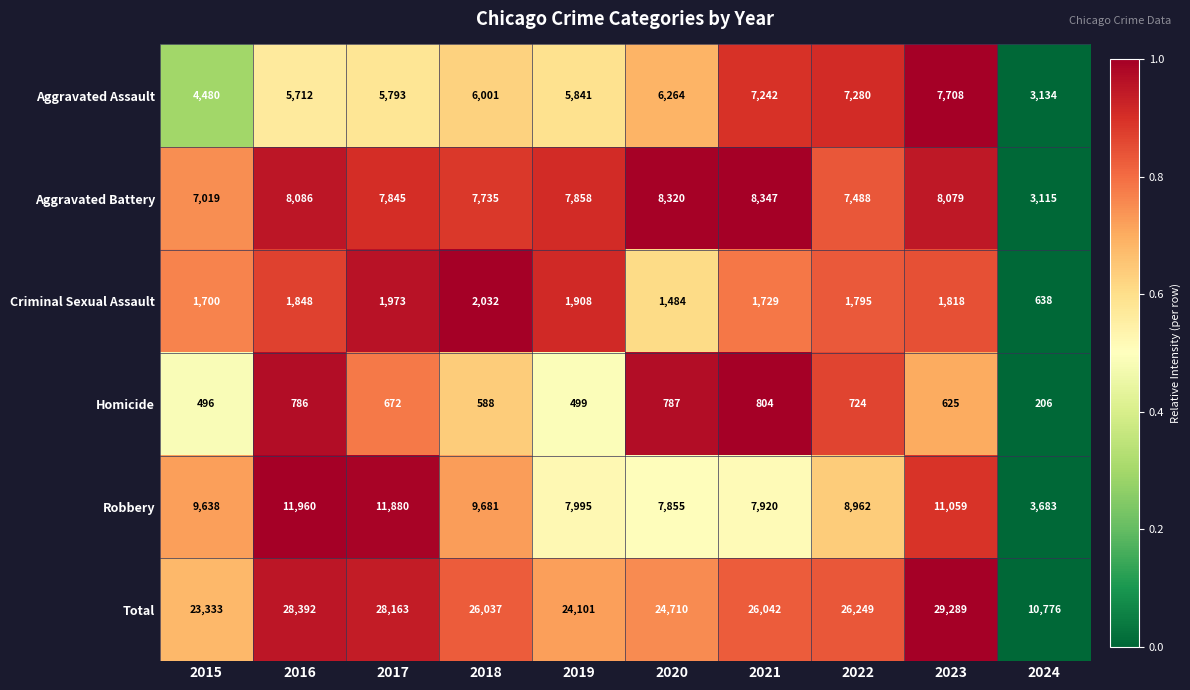

What is the difference between the Aggravated Assault values at 2016 and 2021?

1530